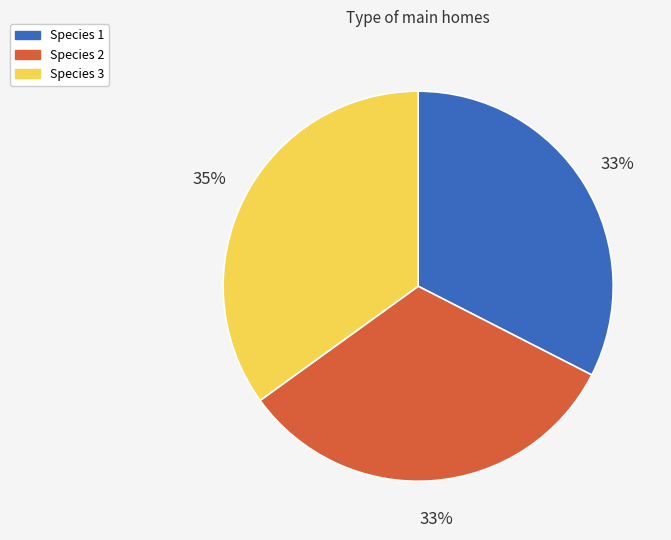

How many slices are in this pie chart?

3